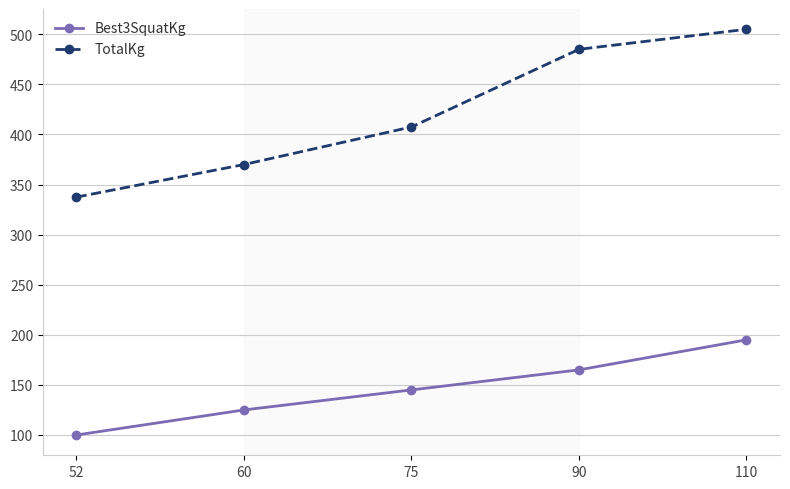

What is the value of the Best3SquatKg point at the 3rd from the left?

145.0